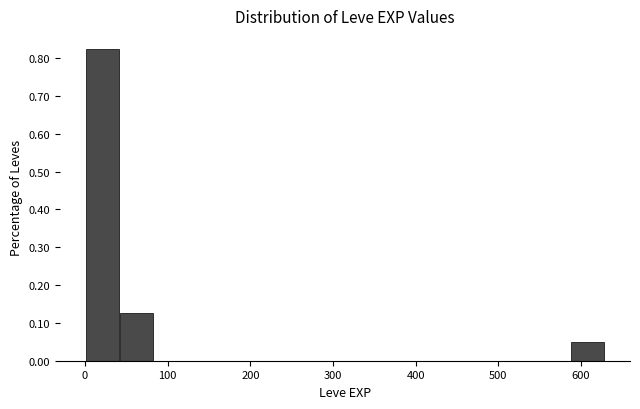

Over which range of the x-axis is the bar tallest?

0 to 40